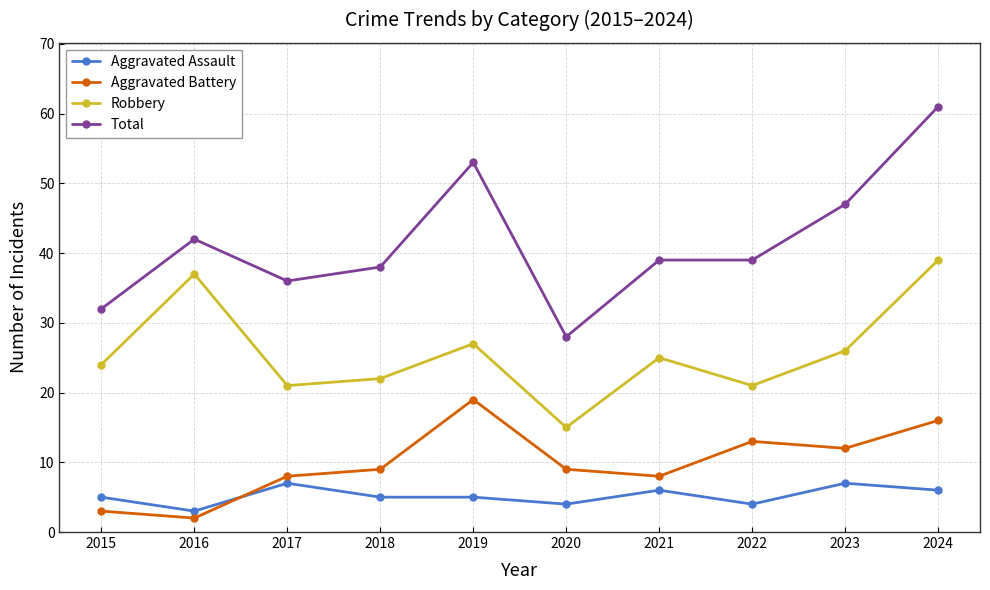

What is the difference between the second highest and minimum values in the Robbery series?

22